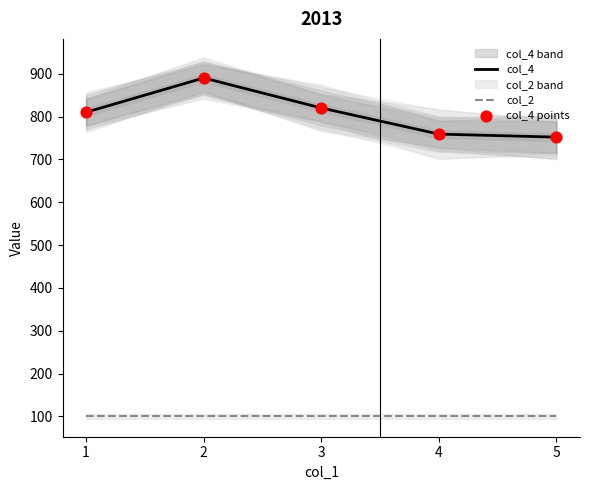

At which category is the sum across all series the highest?

2